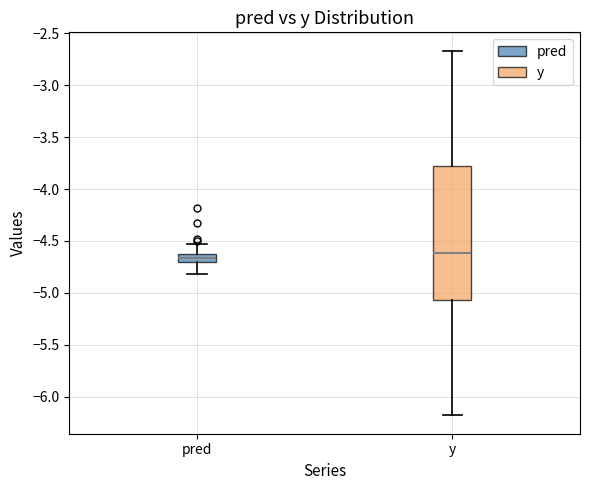

Reading left to right, read every box against the y-axis: the position of its median line, the range the box covers, and the ends of its whiskers. The values are not printed on the chart, so give them approximately, as read against the axis.

pred: median -4.65 (inside the box), box -4.70 to -4.65, whiskers -4.80 to -4.55
y: median -4.60, box -5.05 to -3.75, whiskers -6.20 to -2.65